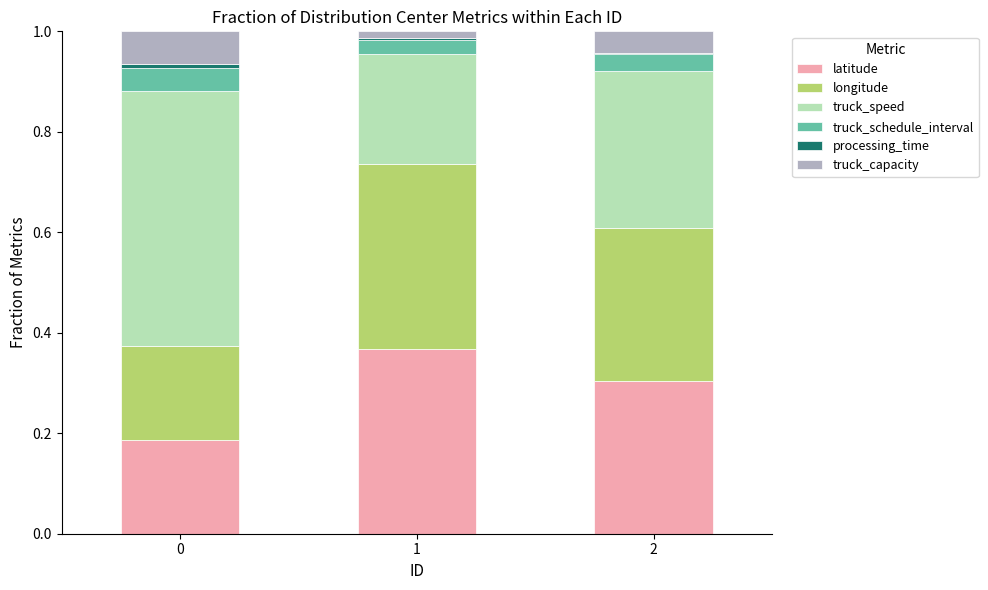

What is the sum of the truck_schedule_interval values at 2 and 1?

0.1